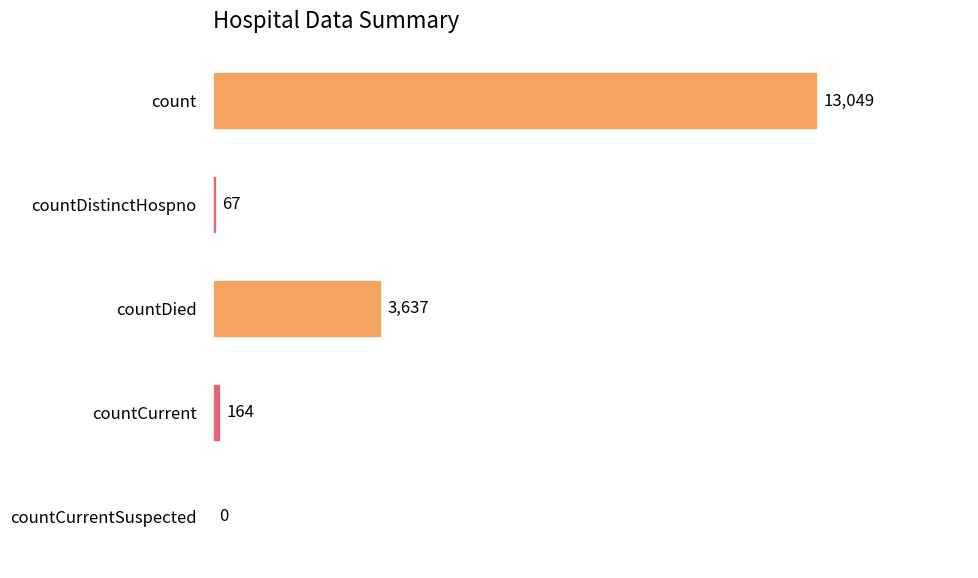

At which label is the value closest to 6524?

countDied